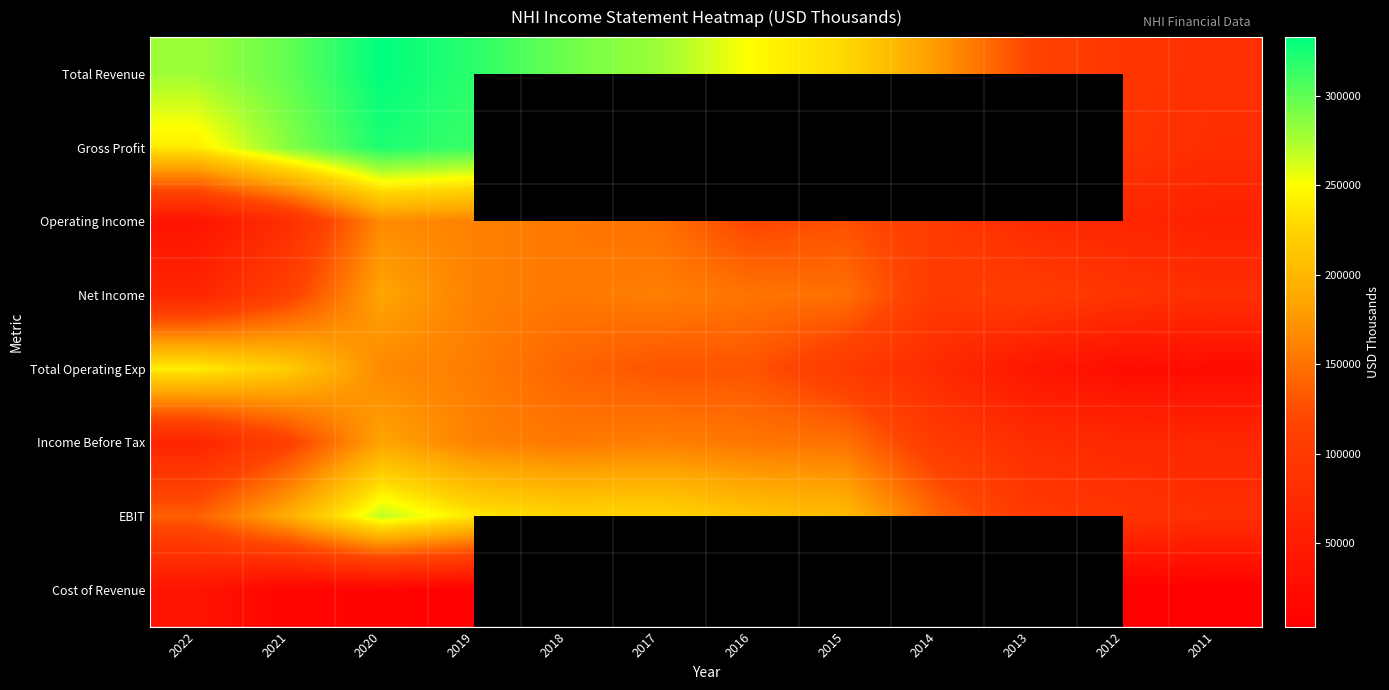

How many distinct data groups are displayed?

8